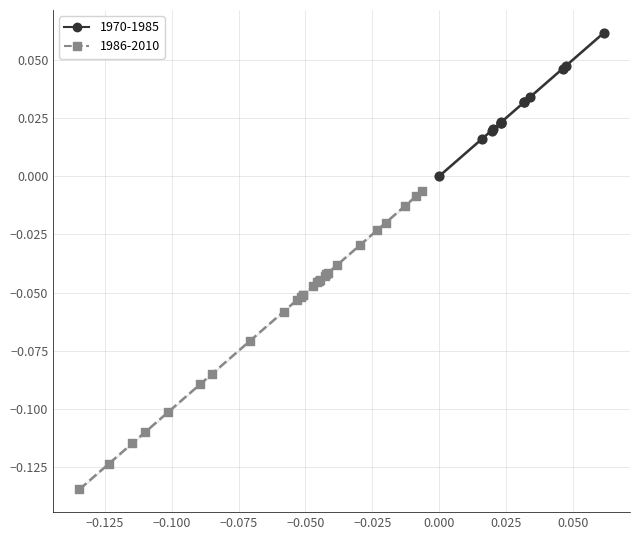

Which series contains the lowest Y value?

1986-2010